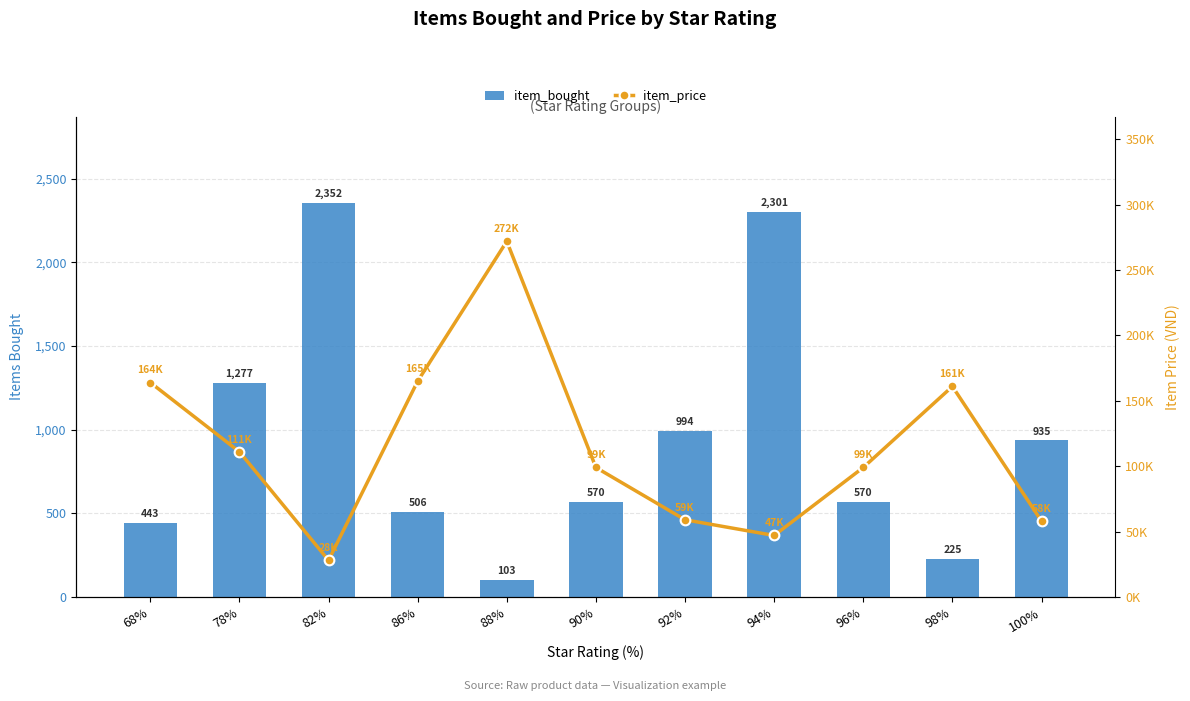

Reading right to left, transcribe all the data shown in this chart.

item_bought: 100%=935	98%=225	96%=570	94%=2301	92%=994	90%=570	88%=103	86%=506	82%=2352	78%=1277	68%=443
item_price: 100%=58000	98%=161000	96%=99000	94%=47000	92%=59000	90%=99000	88%=272000	86%=165000	82%=28000	78%=111000	68%=164000